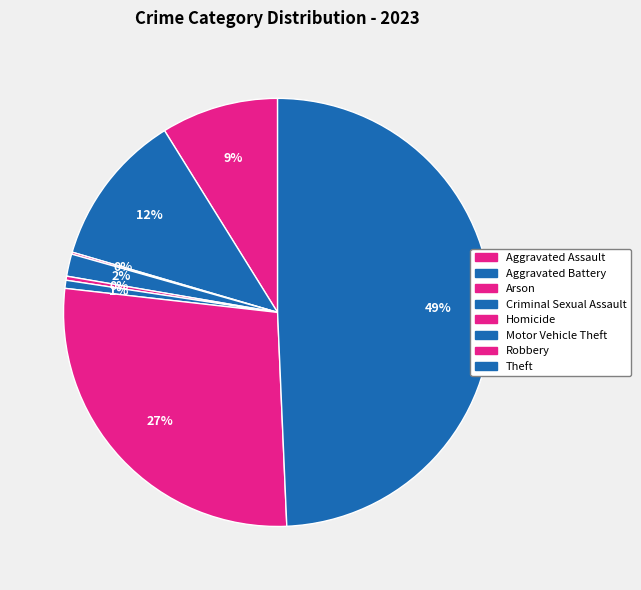

How many segments does this pie chart have?

8